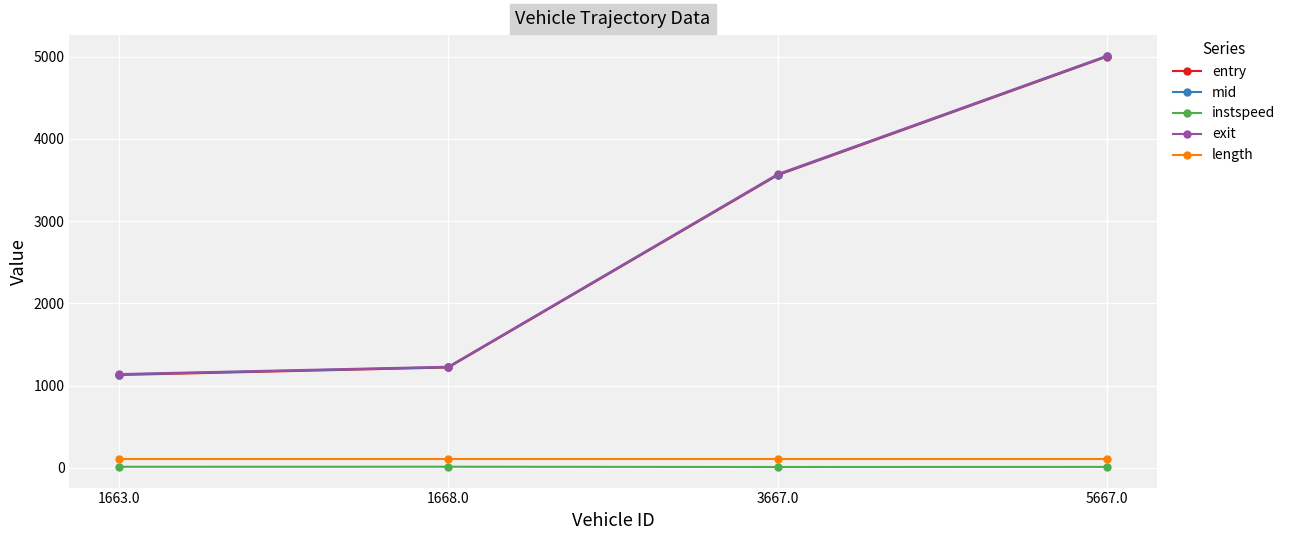

What is the maximum value shown in the chart?

5010.9